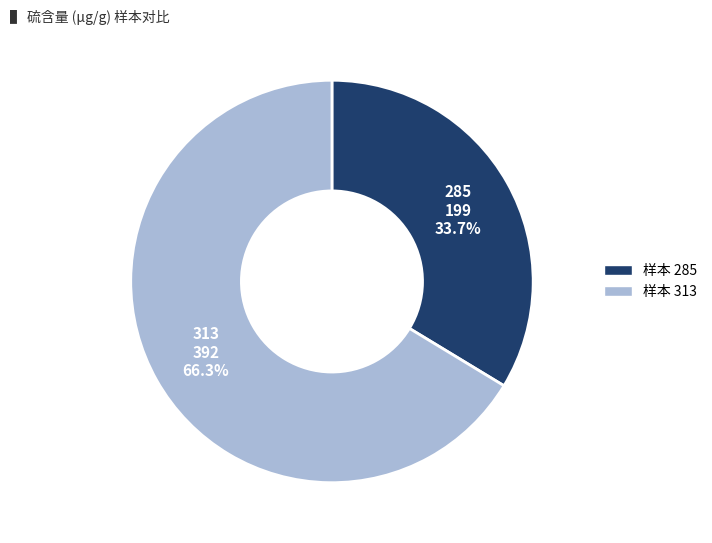

Is there any slice that represents more than half of the pie?

Yes